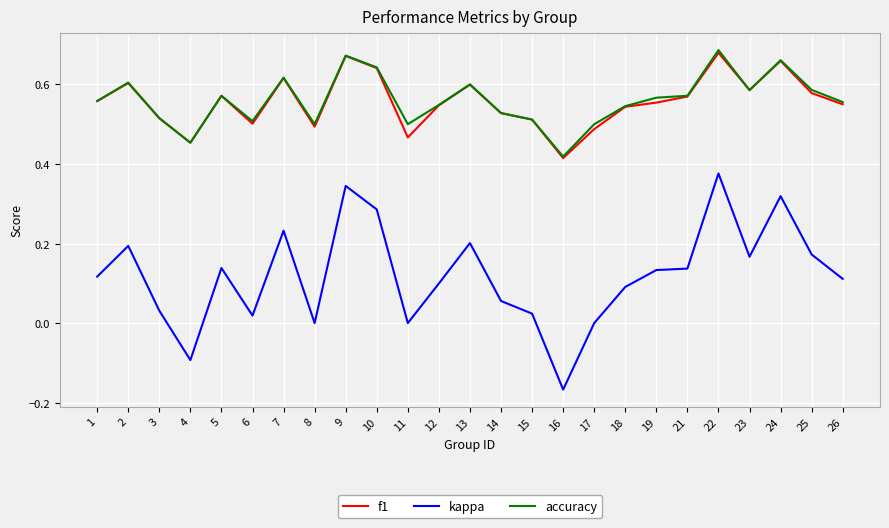

What is the sum of all f1 values?

13.9